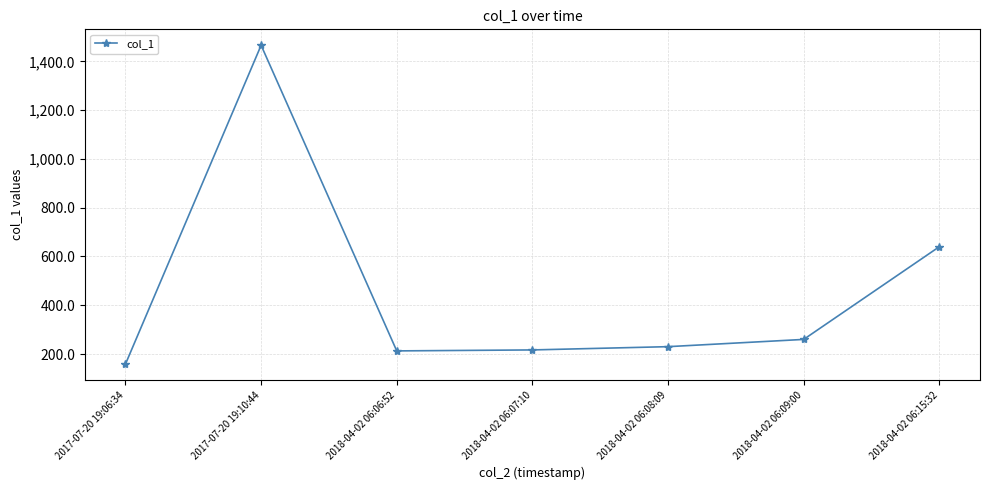

What is the difference between the maximum and minimum values?

1307.1